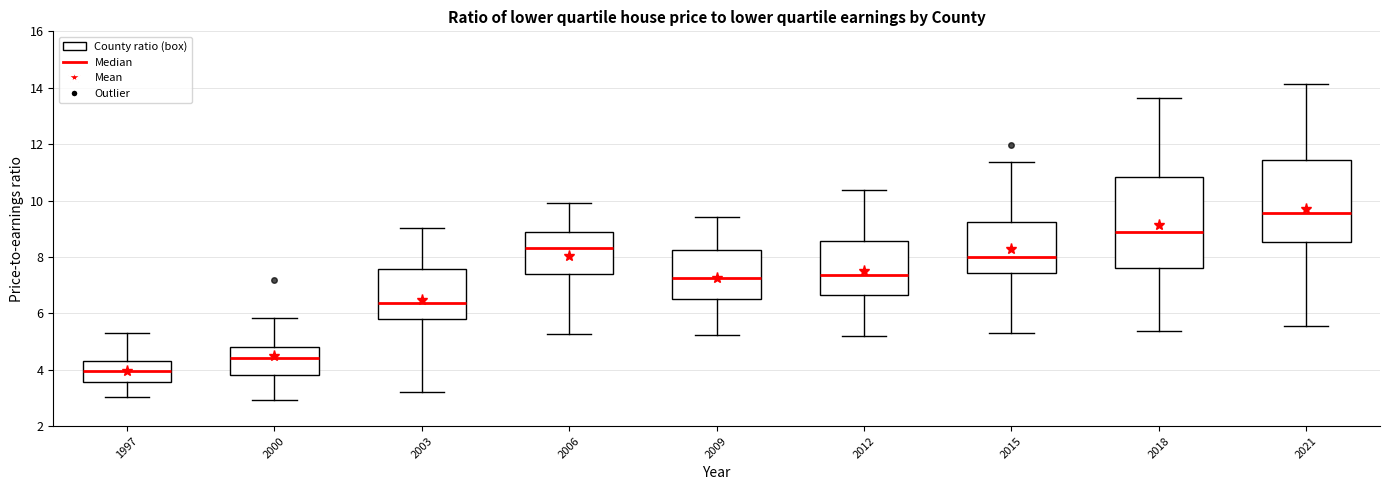

Which box has the lowest median line?

1997